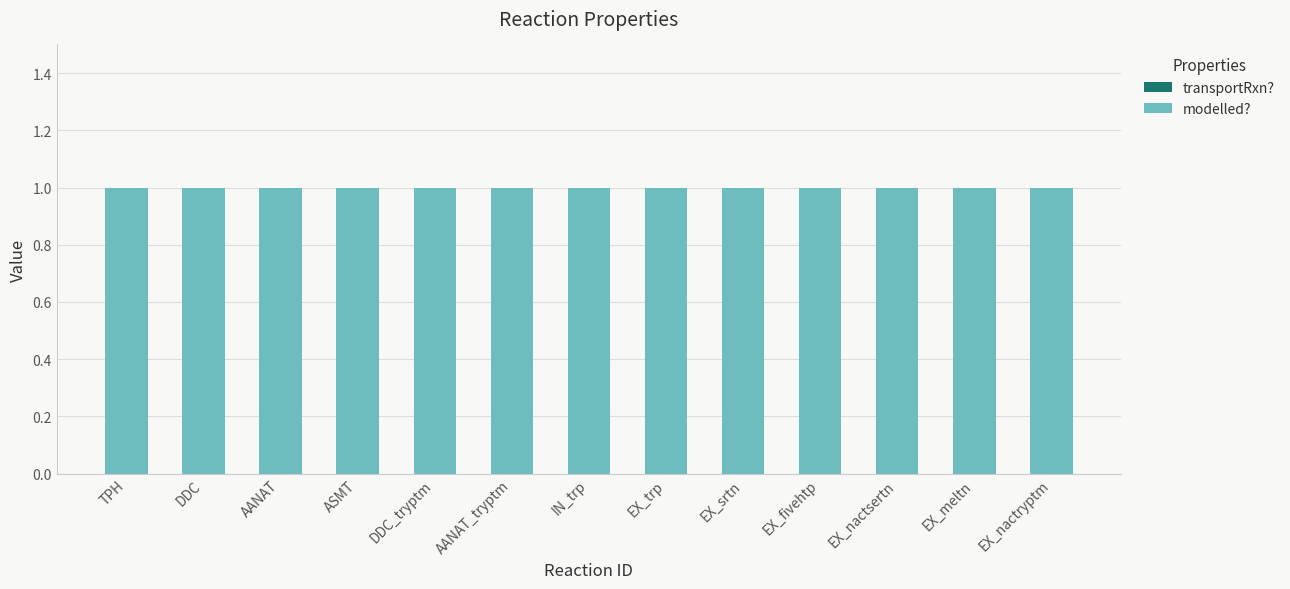

Reading left to right, list all the values displayed in this chart.

transportRxn?: TPH=0	DDC=0	AANAT=0	ASMT=0	DDC_tryptm=0	AANAT_tryptm=0	IN_trp=0	EX_trp=0	EX_srtn=0	EX_fivehtp=0	EX_nactsertn=0	EX_meltn=0	EX_nactryptm=0
modelled?: TPH=1	DDC=1	AANAT=1	ASMT=1	DDC_tryptm=1	AANAT_tryptm=1	IN_trp=1	EX_trp=1	EX_srtn=1	EX_fivehtp=1	EX_nactsertn=1	EX_meltn=1	EX_nactryptm=1